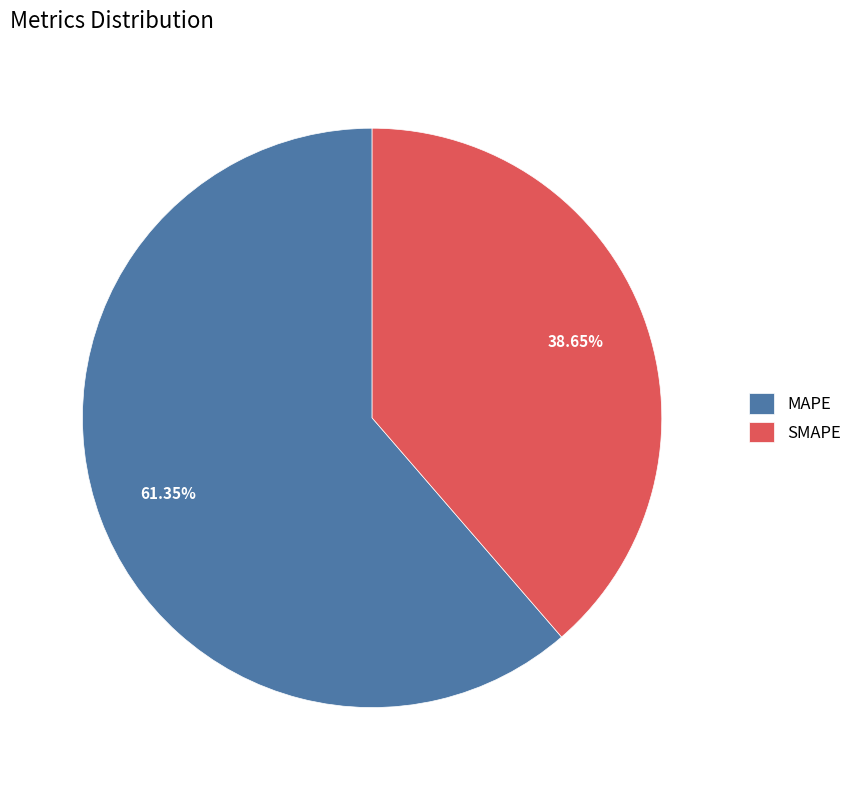

What is the largest slice in the pie chart?

MAPE